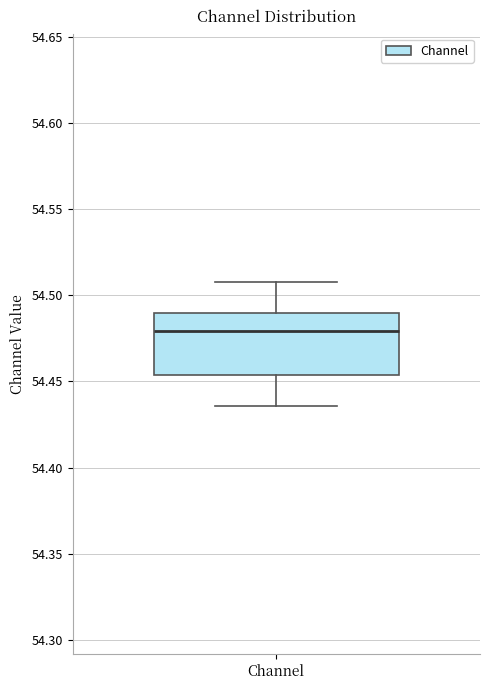

Read this box plot against the y-axis: the position of the median line, the range covered by the box, and the ends of both whiskers. The values are not printed on the chart, so give them approximately, as read against the axis.

median 54.480, box 54.455 to 54.490, whiskers 54.435 to 54.510